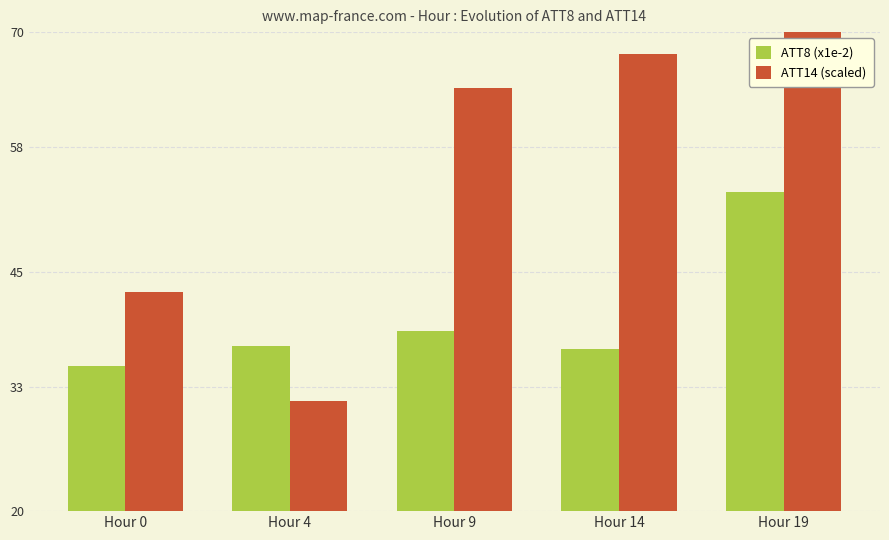

What are all the series names shown in the legend?

ATT8 (x1e-2), ATT14 (scaled)